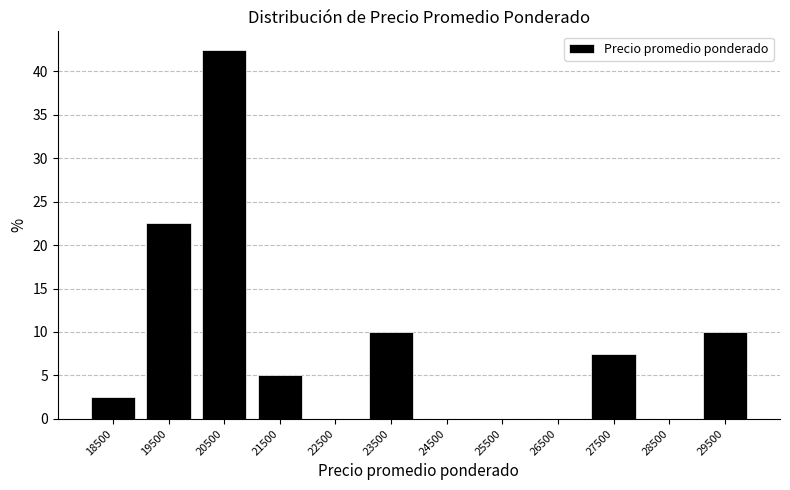

Reading left to right, list every bar in this chart as the range it spans on the x-axis followed by its height. The values are not printed on the chart, so give them approximately, as read against the axis.

18000 to 19000: 2.5
19000 to 20000: 22.5
20000 to 21000: 42.5
21000 to 22000: 5.0
22000 to 23000: 0
23000 to 24000: 10.0
24000 to 25000: 0
25000 to 26000: 0
26000 to 27000: 0
27000 to 28000: 7.5
28000 to 29000: 0
29000 to 30000: 10.0